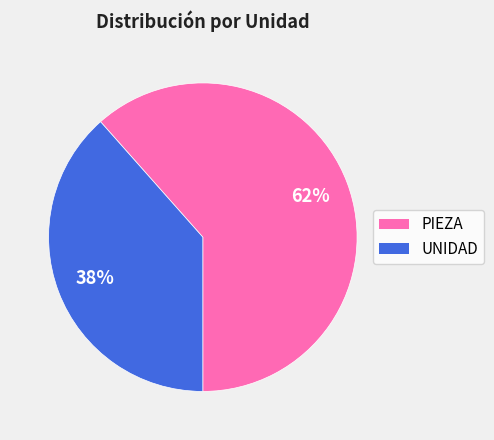

What is the largest slice in the pie chart?

PIEZA